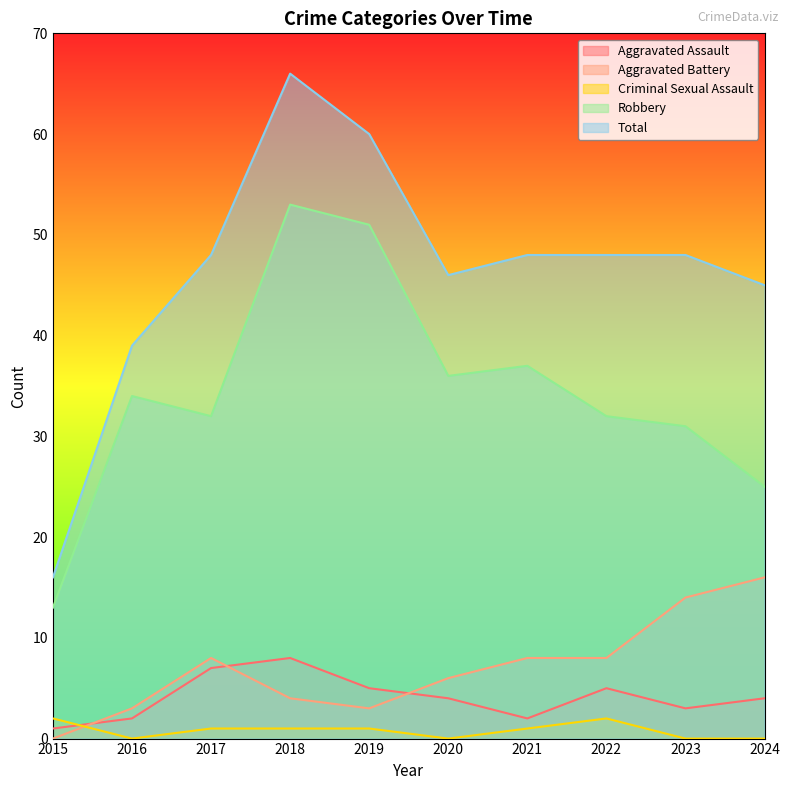

The Criminal Sexual Assault series shows 1 at 2022. True or false?

False